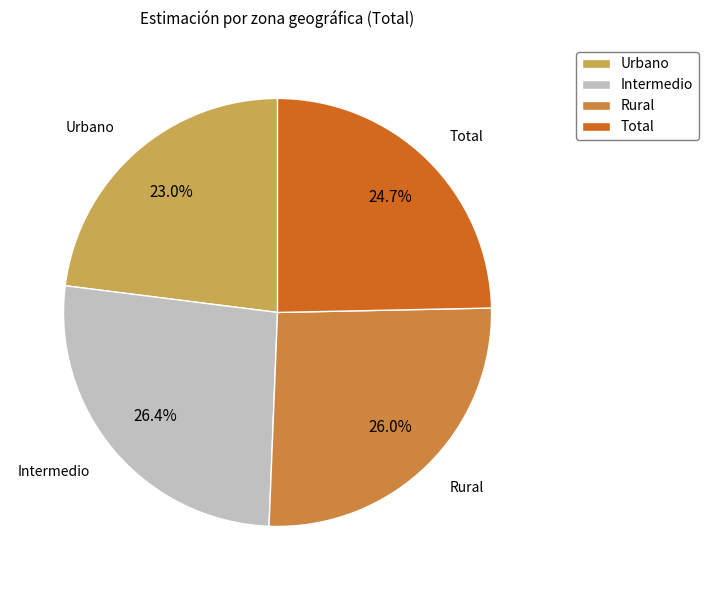

To the nearest percent, what percentage of the pie is Urbano?

23%